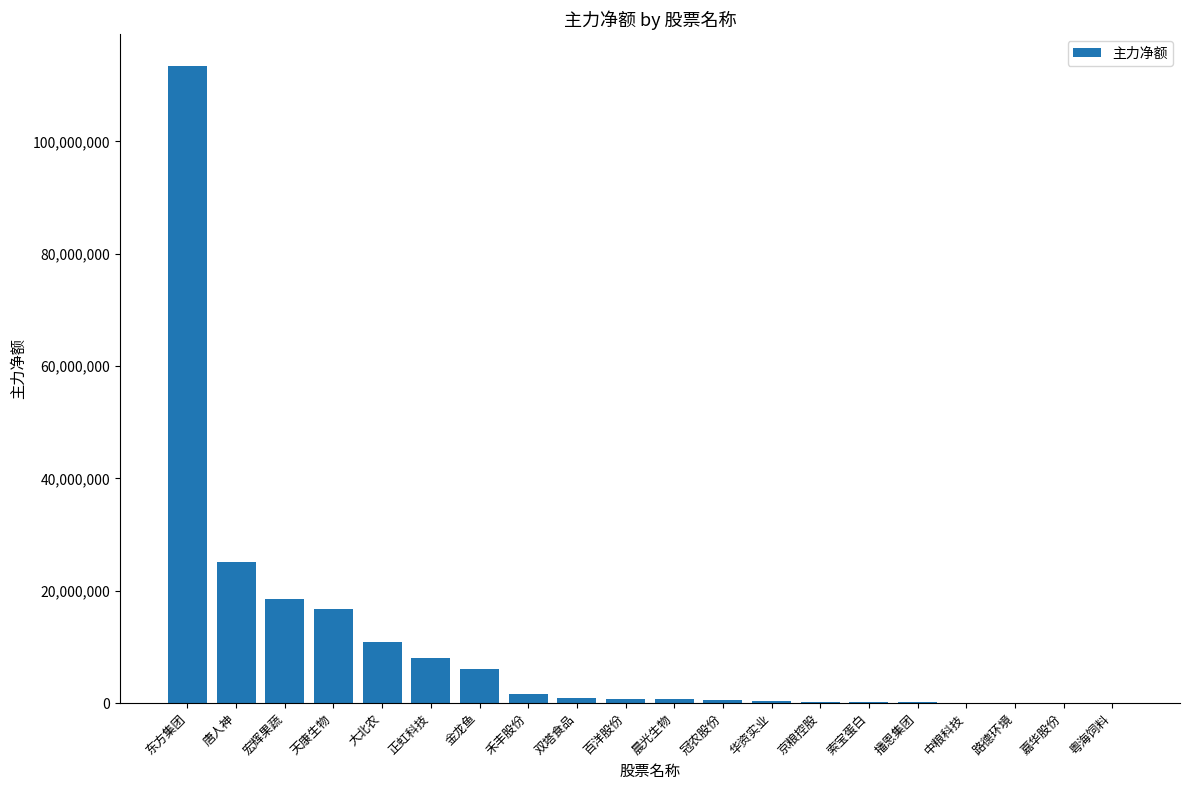

True or false: the data shows 6031163 at 金龙鱼.

True